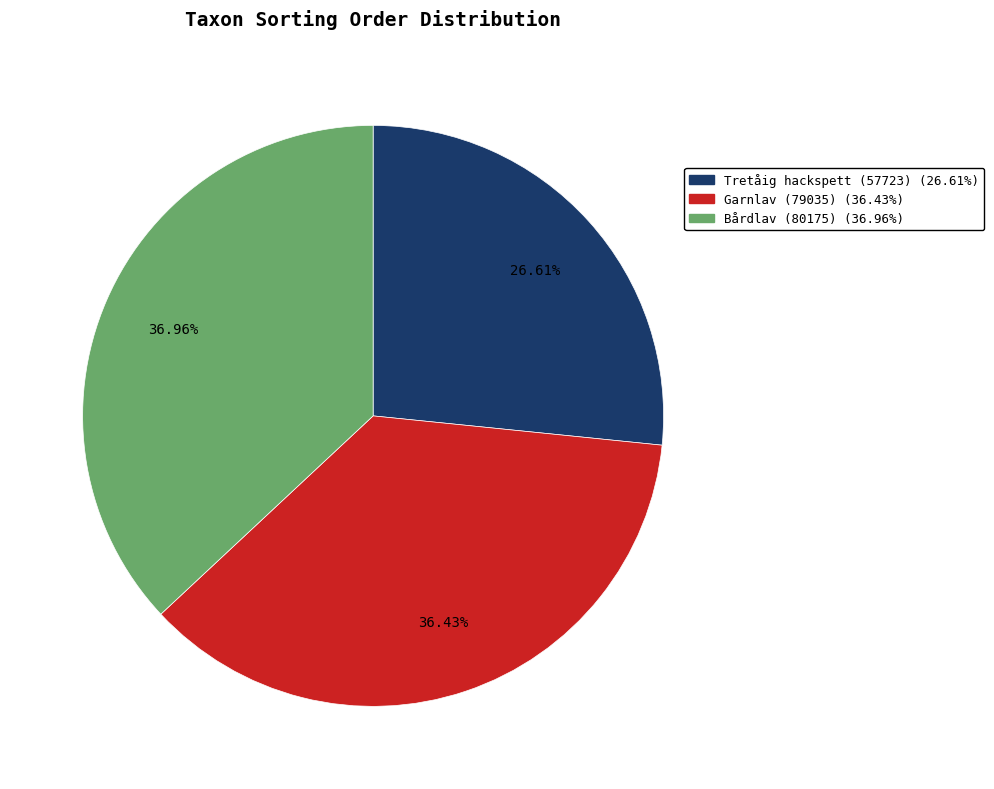

How many slices are in this pie chart?

3